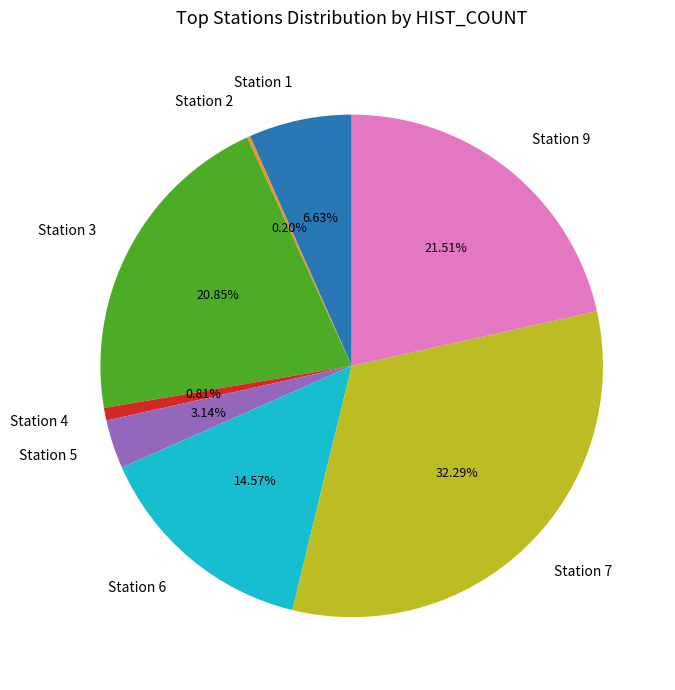

Do Station 4 and Station 1 together represent more than half of the pie?

No